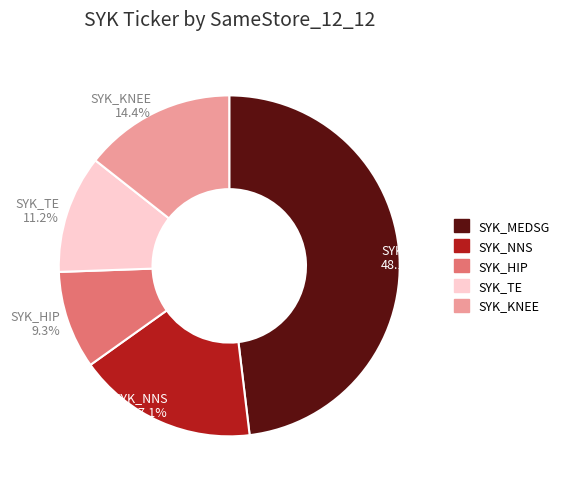

Which has a higher value, SYK_HIP or SYK_MEDSG?

SYK_MEDSG